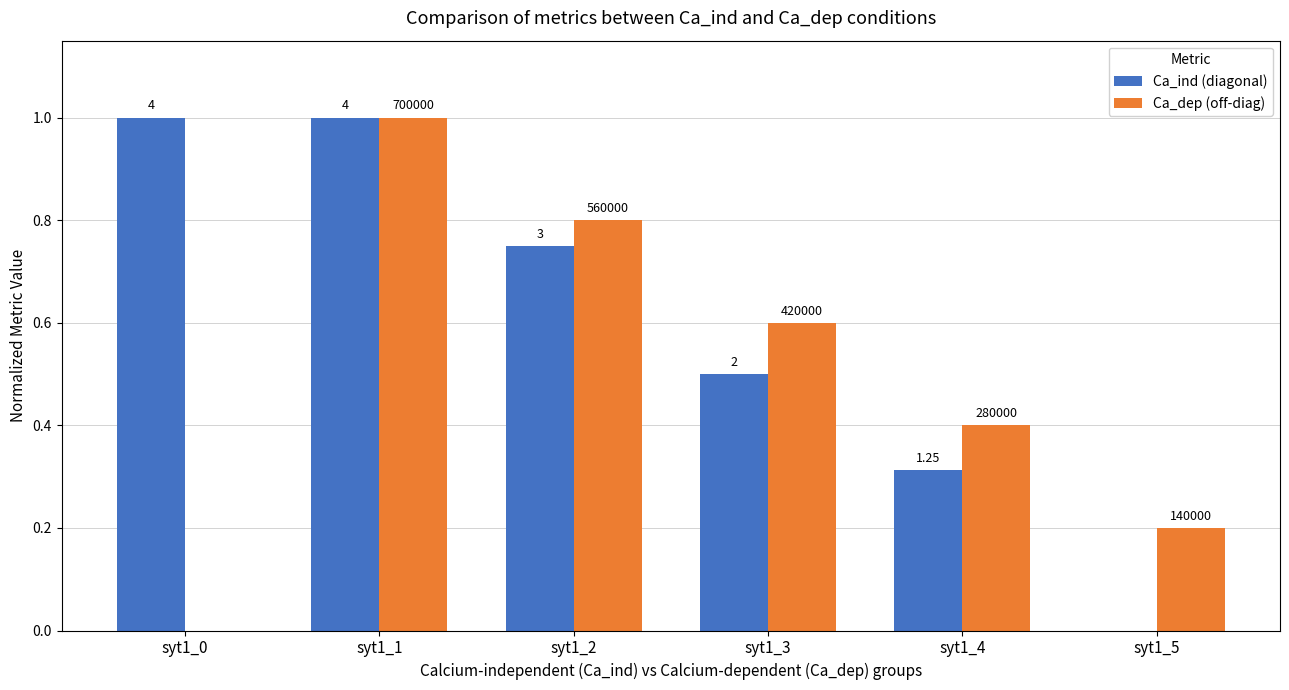

Reading left to right, transcribe all the data shown in this chart.

Ca_ind (diagonal): 1.0	1.0	0.8	0.5	0.3	0.0
Ca_dep (off-diag): 0.0	1.0	0.8	0.6	0.4	0.2